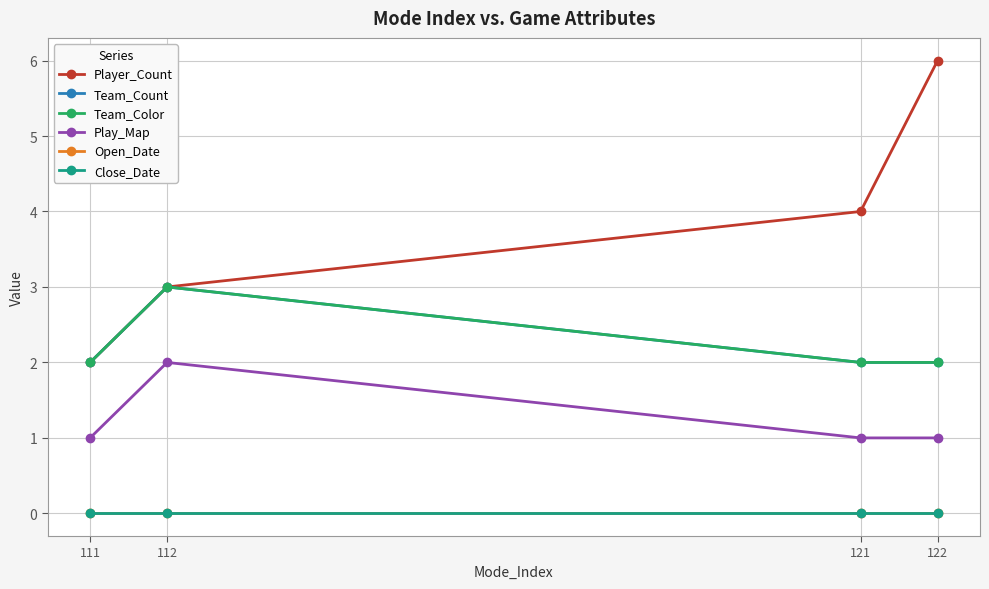

True or false: Open_Date has a value of 0 at 121.

True